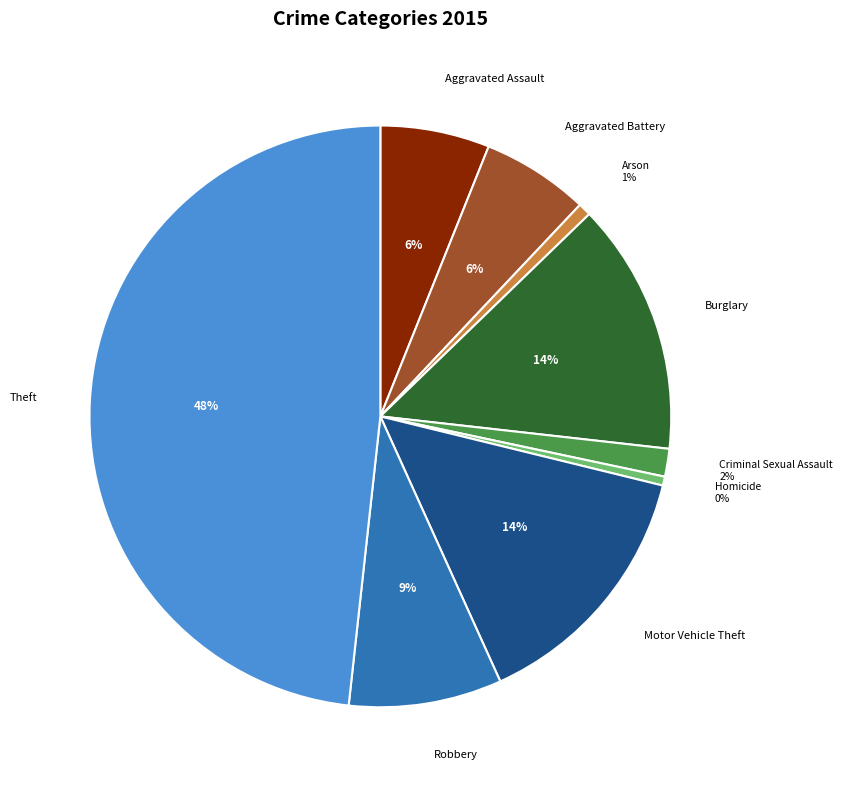

How many segments does this pie chart have?

9